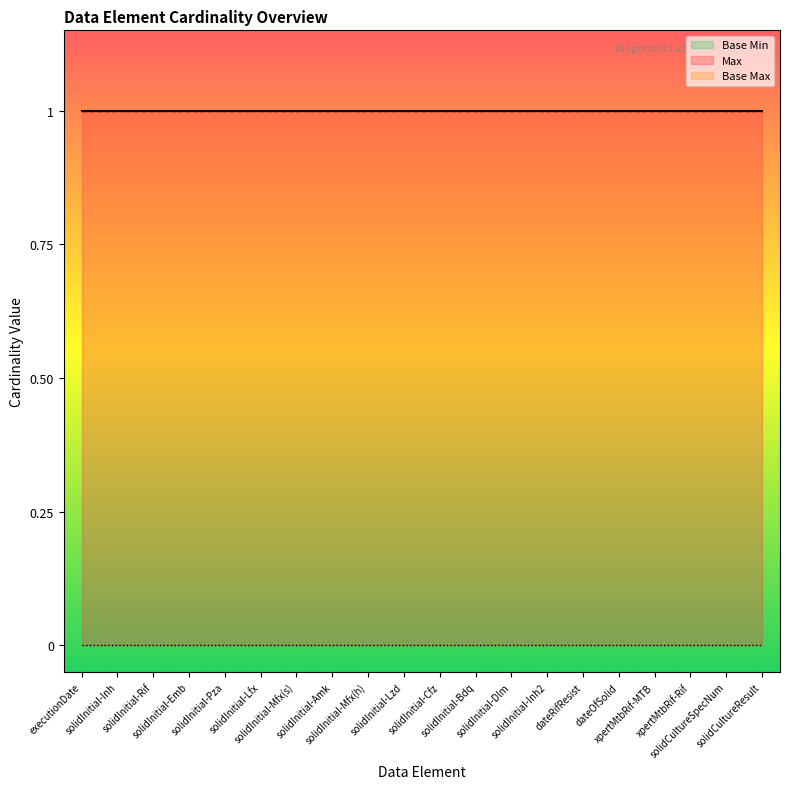

What is the sum of the Base Max values at 0 and 0?

2